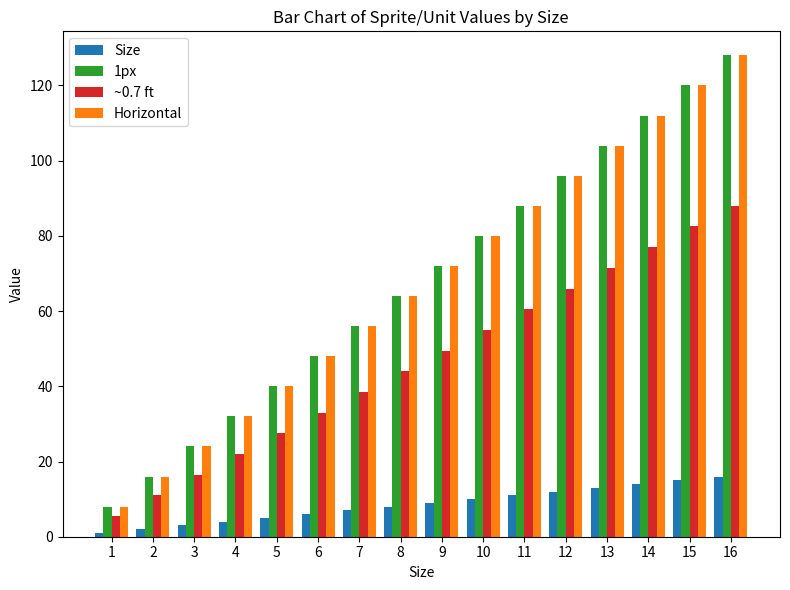

What is the minimum value shown in the chart?

1.0